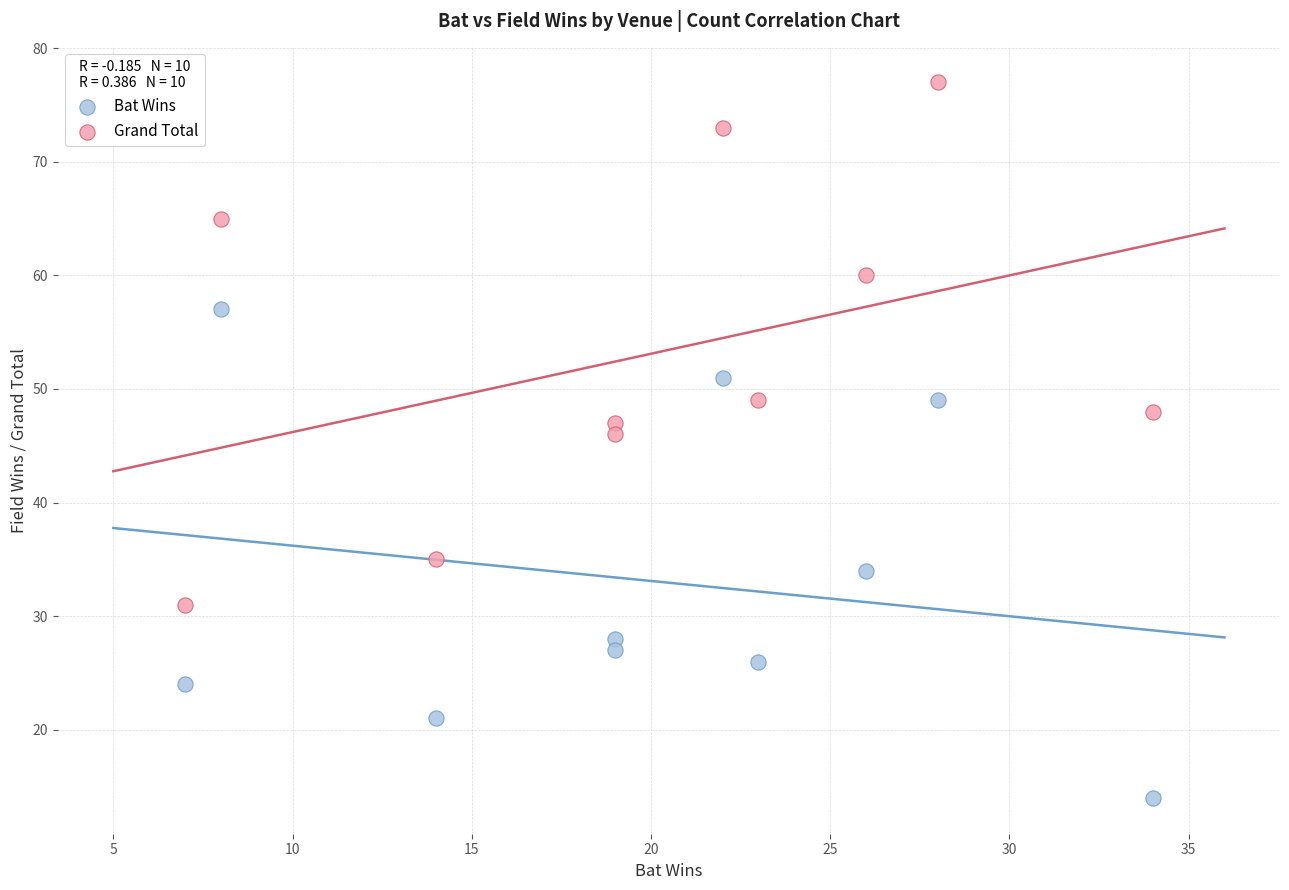

Which series reaches the maximum Y coordinate?

Grand Total